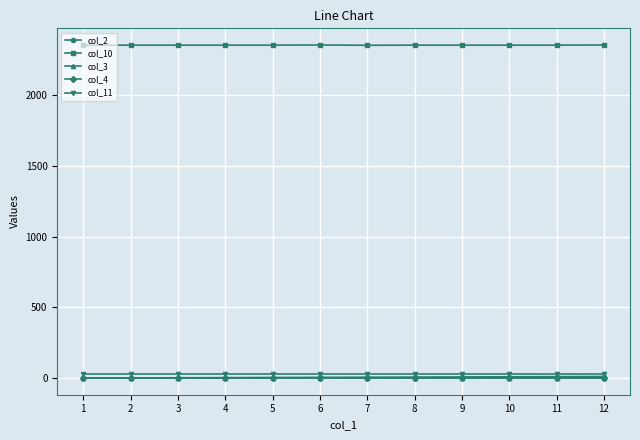

What is the value of the col_11 point at the 11th from the left?

30